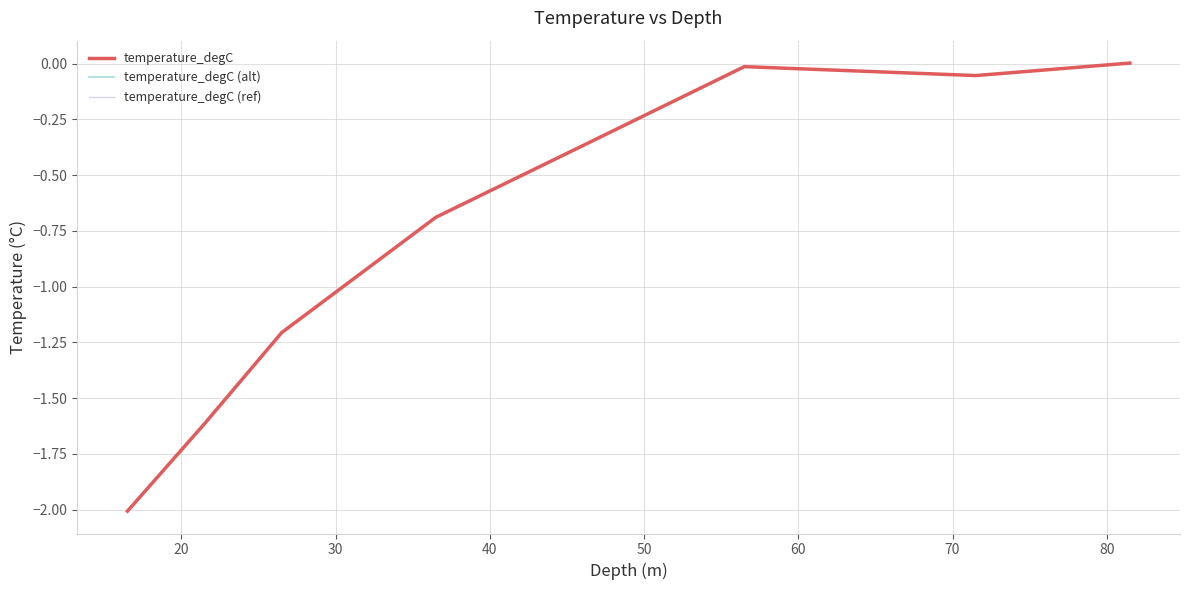

How many lines are shown in the chart?

3